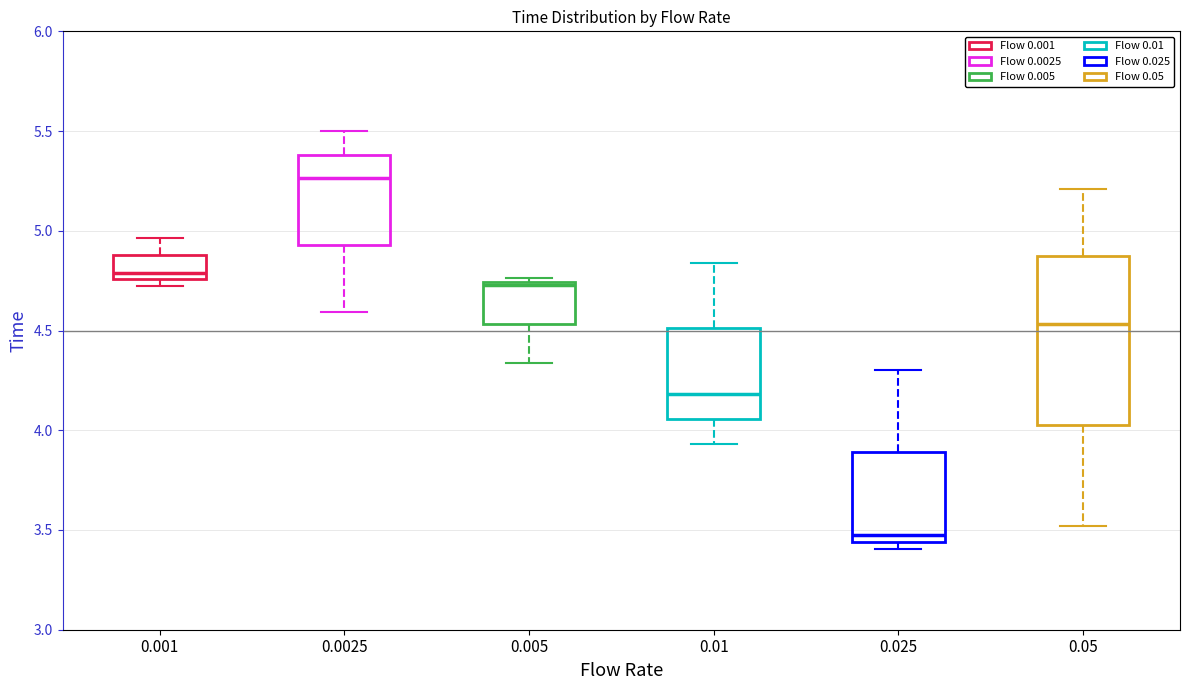

Where is the upper edge of the box at x = 0.0025 on the y-axis? The values are not printed on the chart, so give them approximately, as read against the axis.

5.40